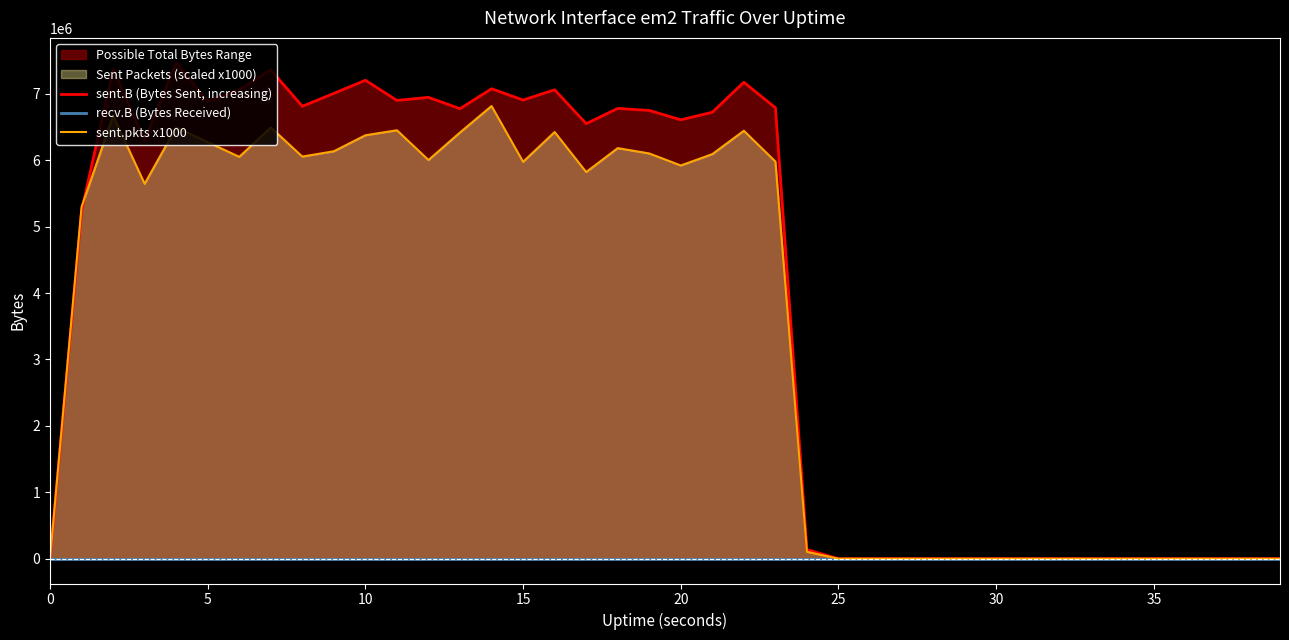

True or false: sent.pkts x1000 and recv.B (Bytes Received) cross at least once.

False